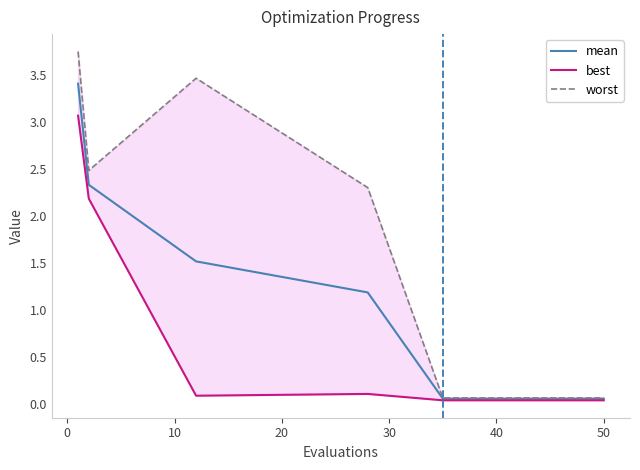

How many series are shown in this chart?

3